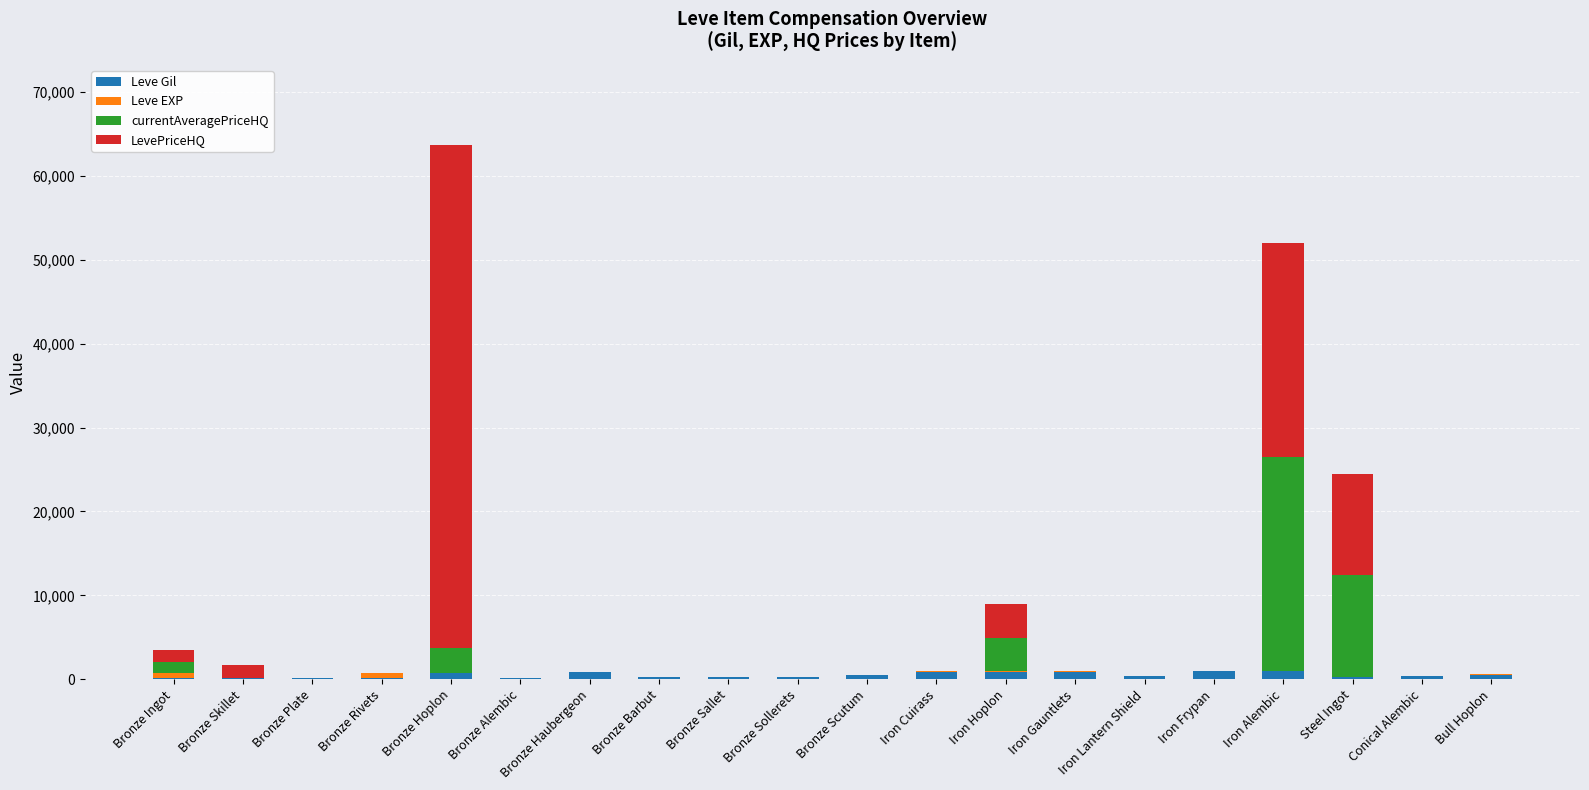

What is the total value across all series at Bronze Scutum?

468